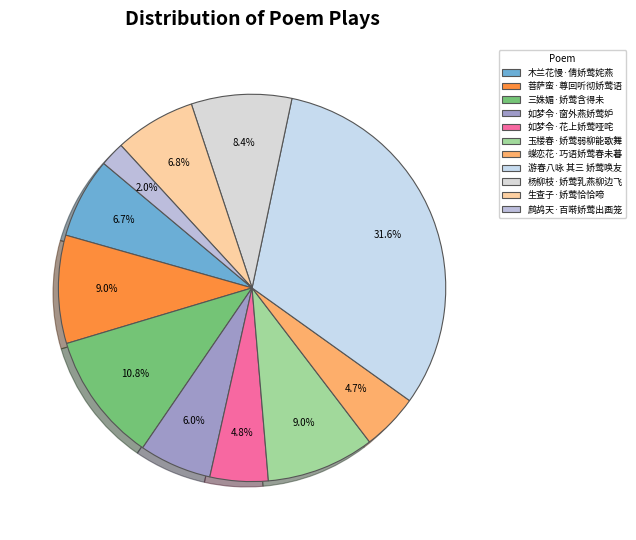

Which slice is the smallest?

鹧鸪天·百啭娇莺出画笼